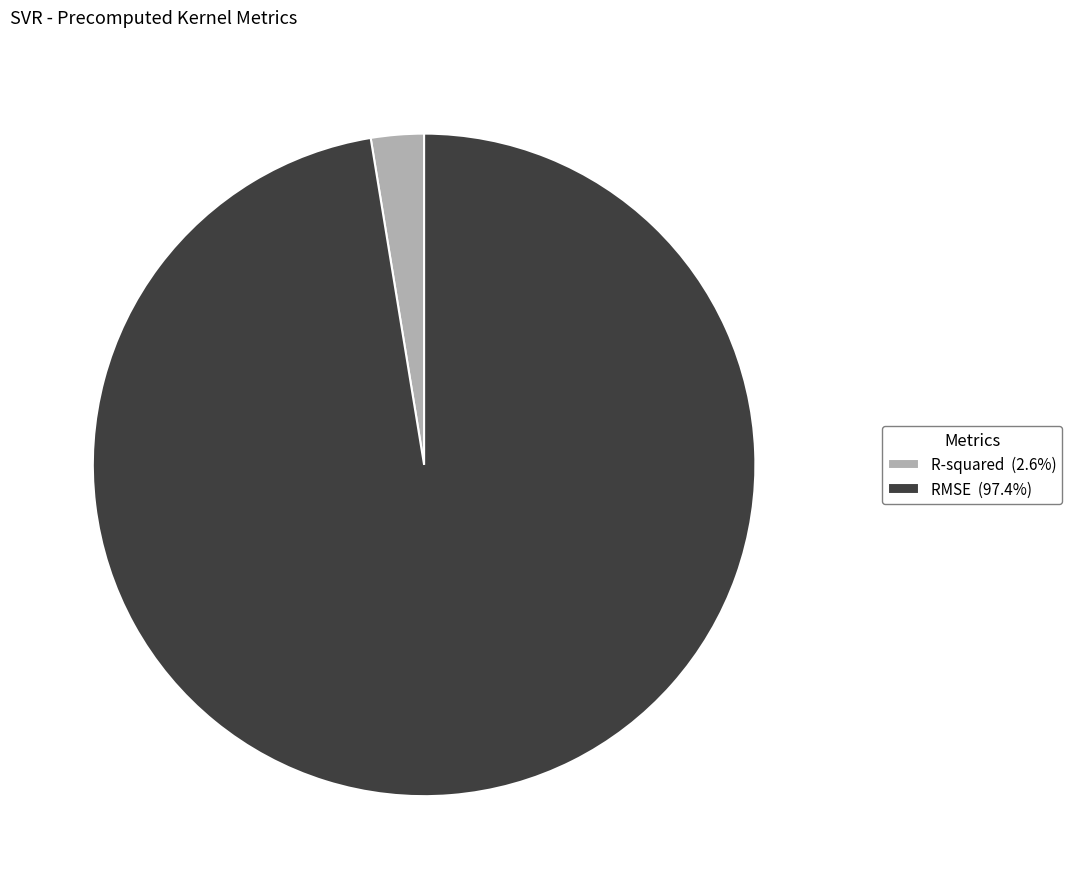

Is there a majority slice in this chart?

Yes